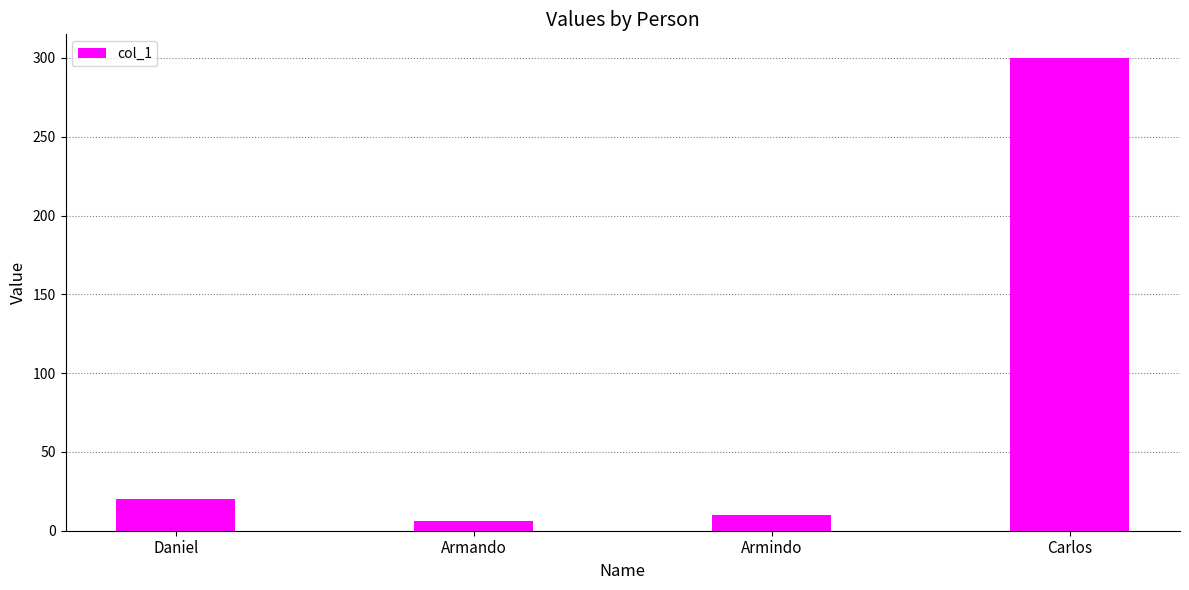

What position from the left is Armindo?

3